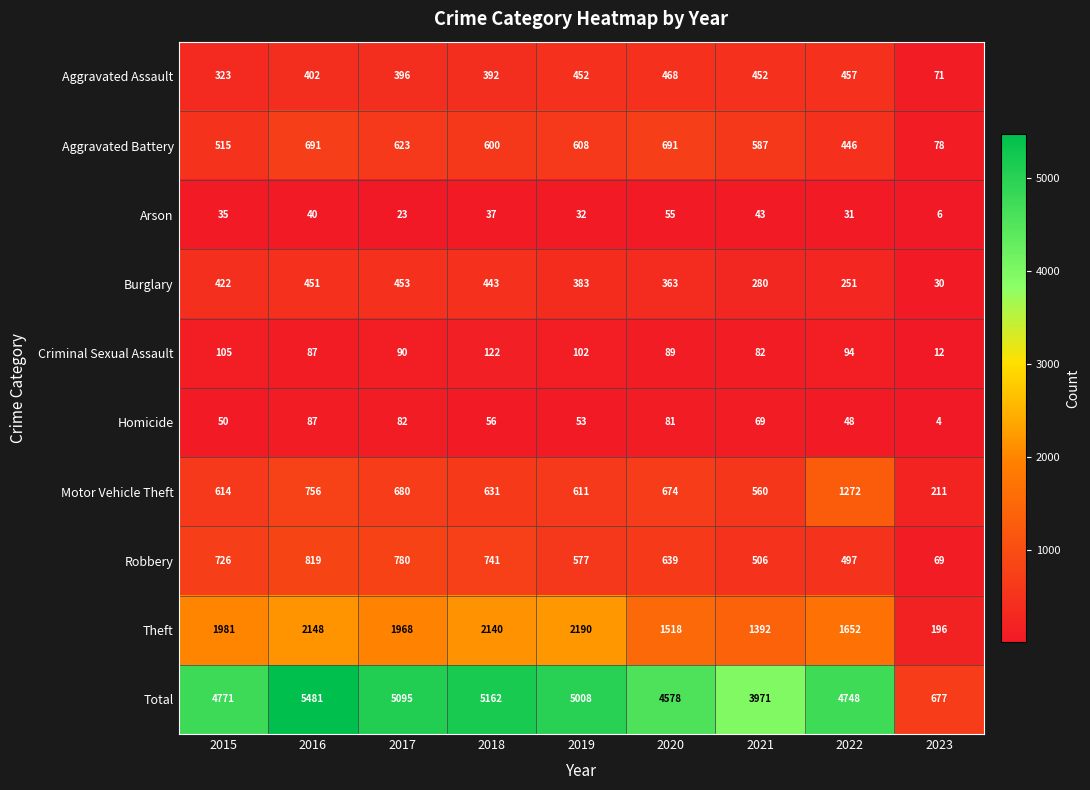

Which series has the largest total across all categories?

Total